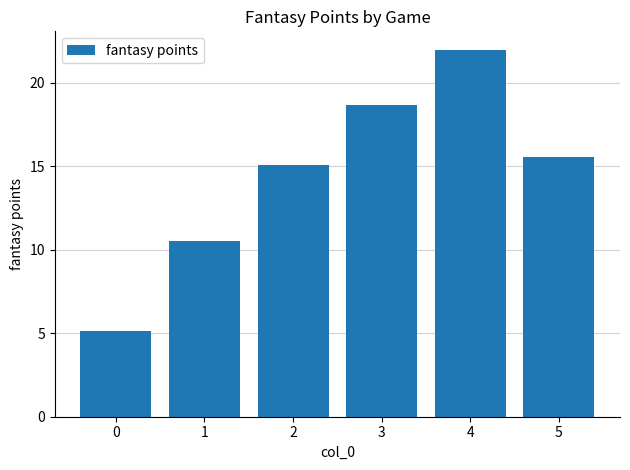

How many data points does each series have?

6